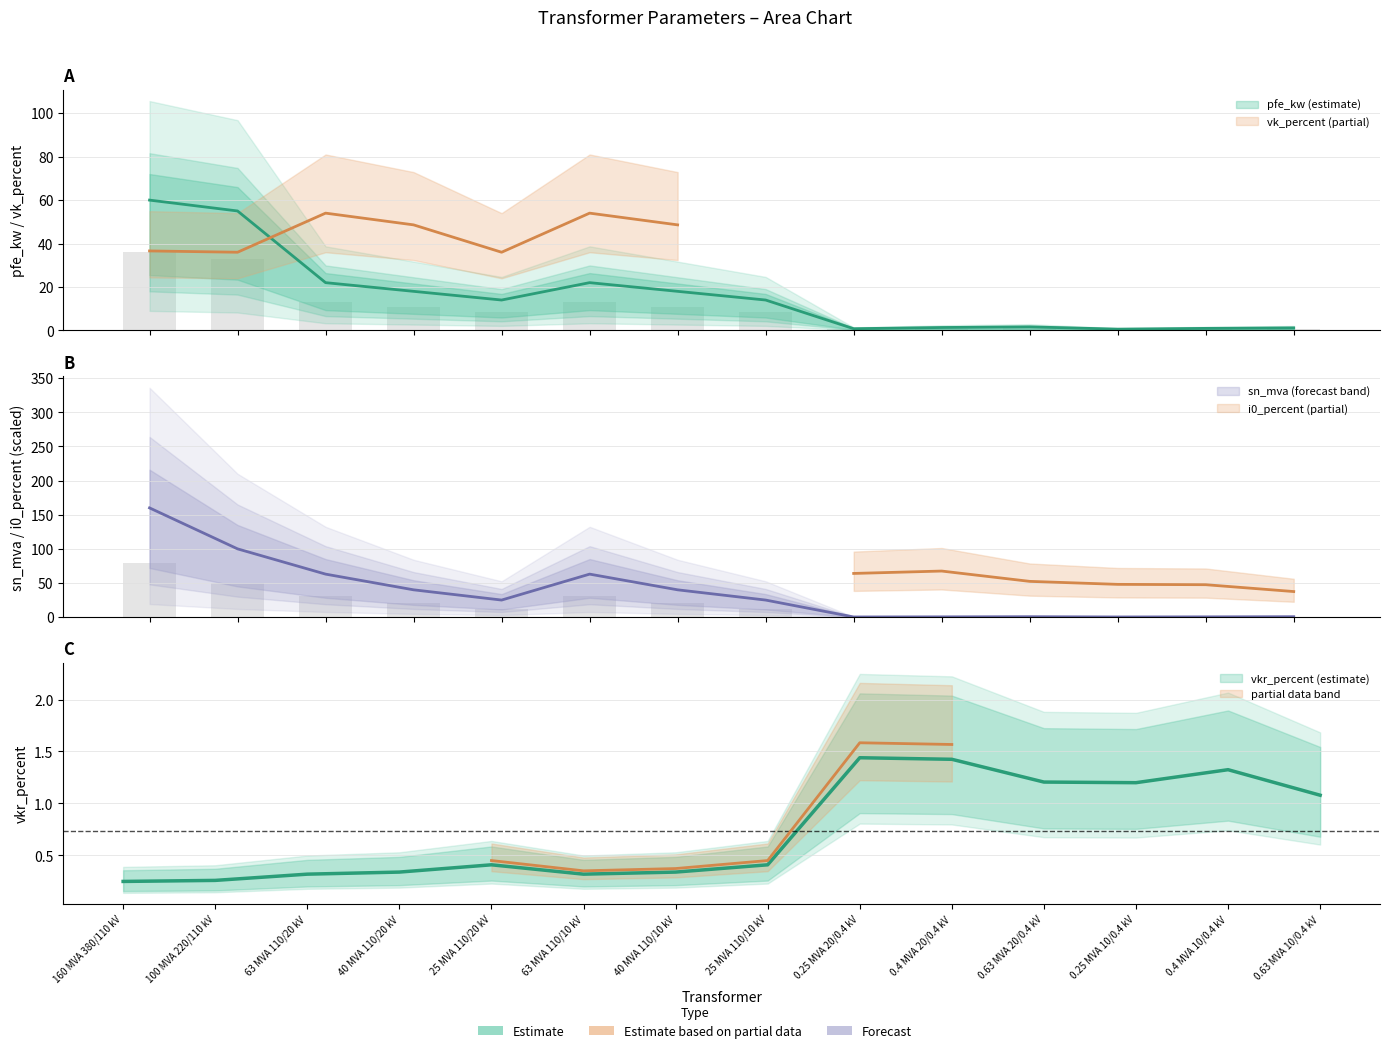

What is the value of the vkr_percent bar at the 10th from the left?

1.4